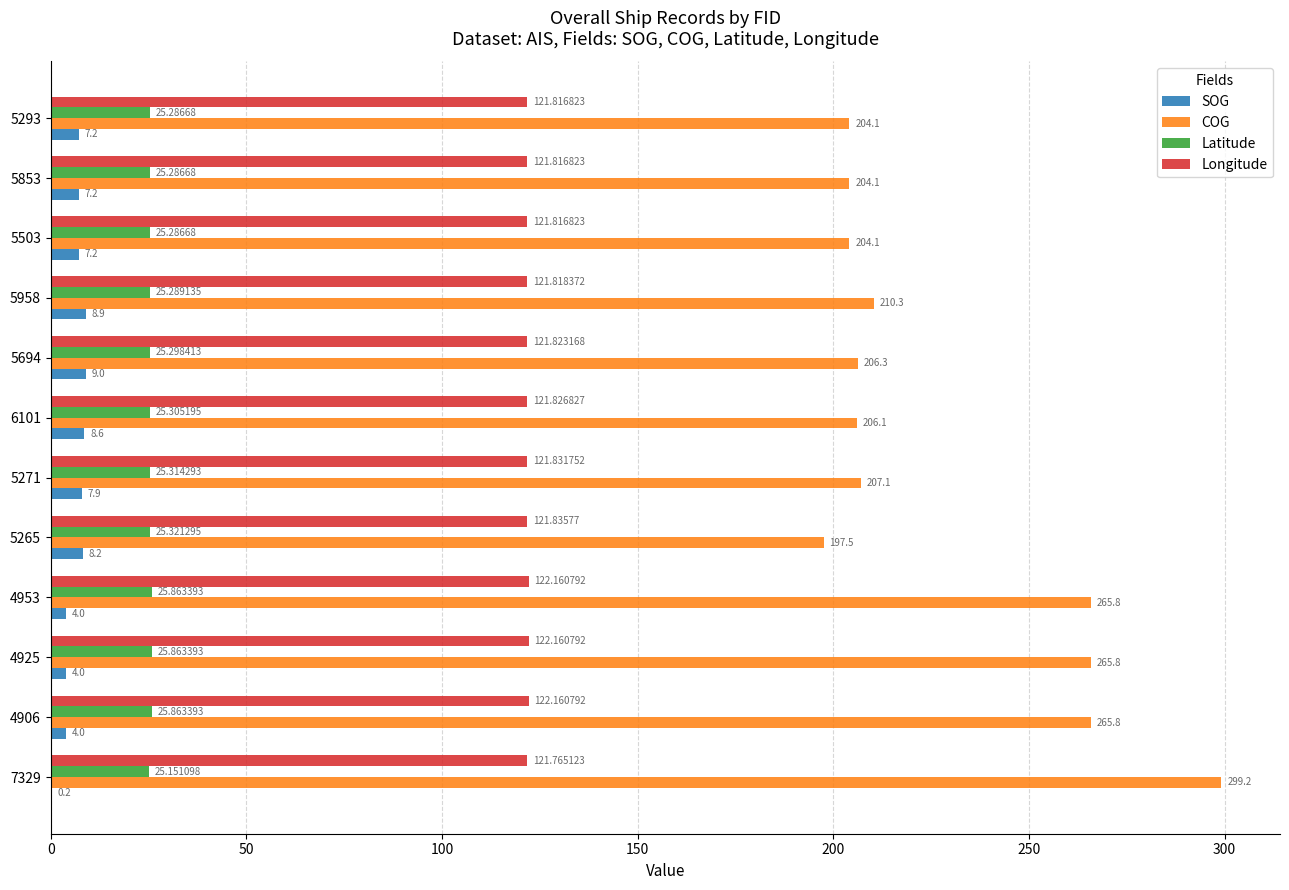

Which series has the largest total across all categories?

COG